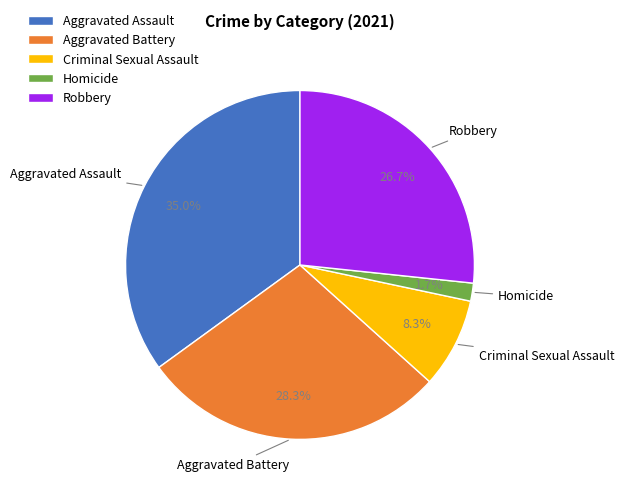

True or false: Criminal Sexual Assault accounts for 8% of the total.

True